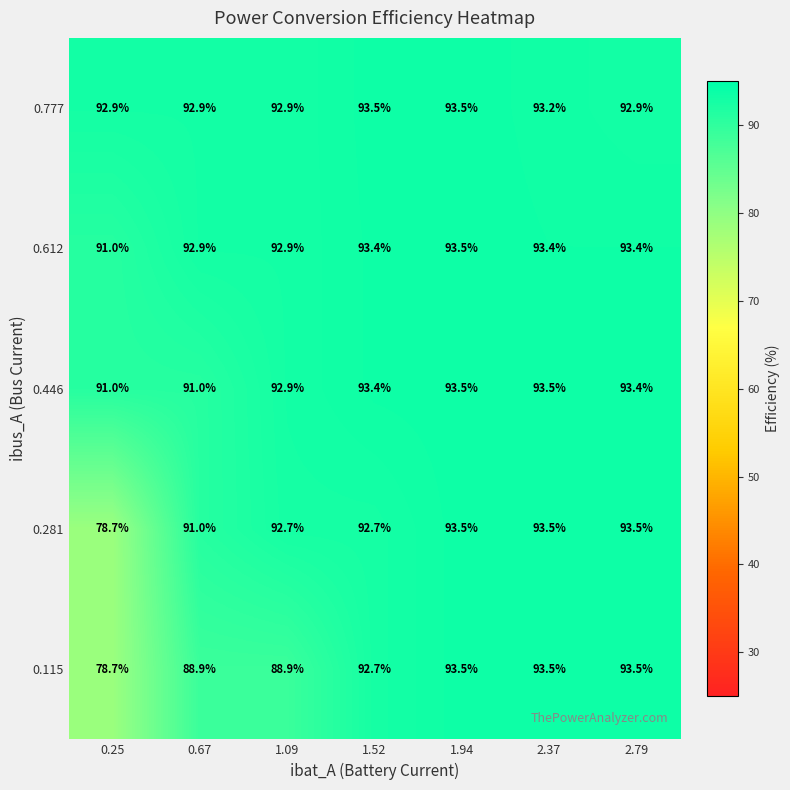

Is it true that 0.281 equals 92.7 at 1.52?

True